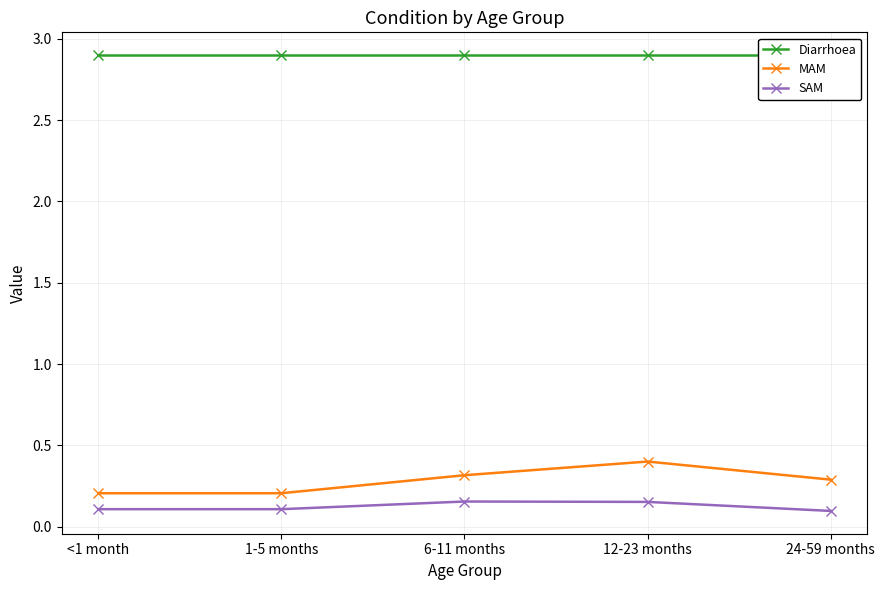

At which category is the sum across all series the highest?

12-23 months